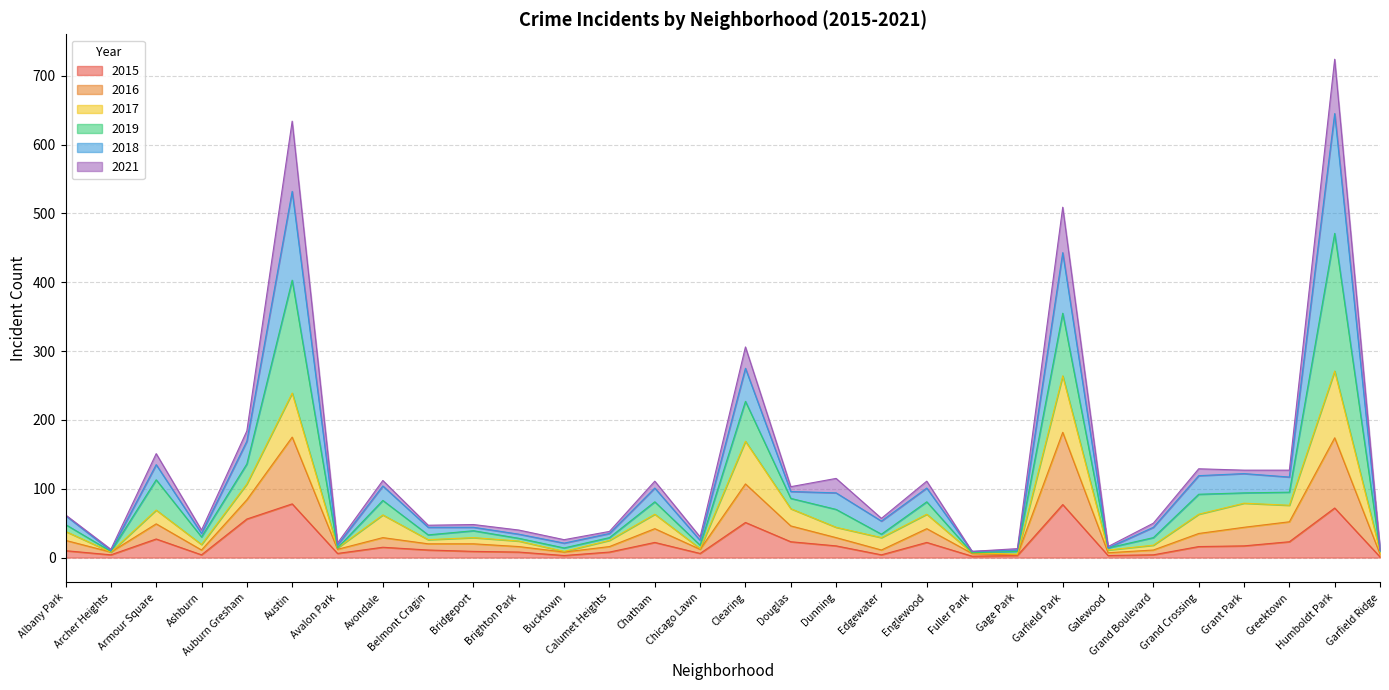

What value does the 2015 series have at Englewood, to the nearest 5?

20